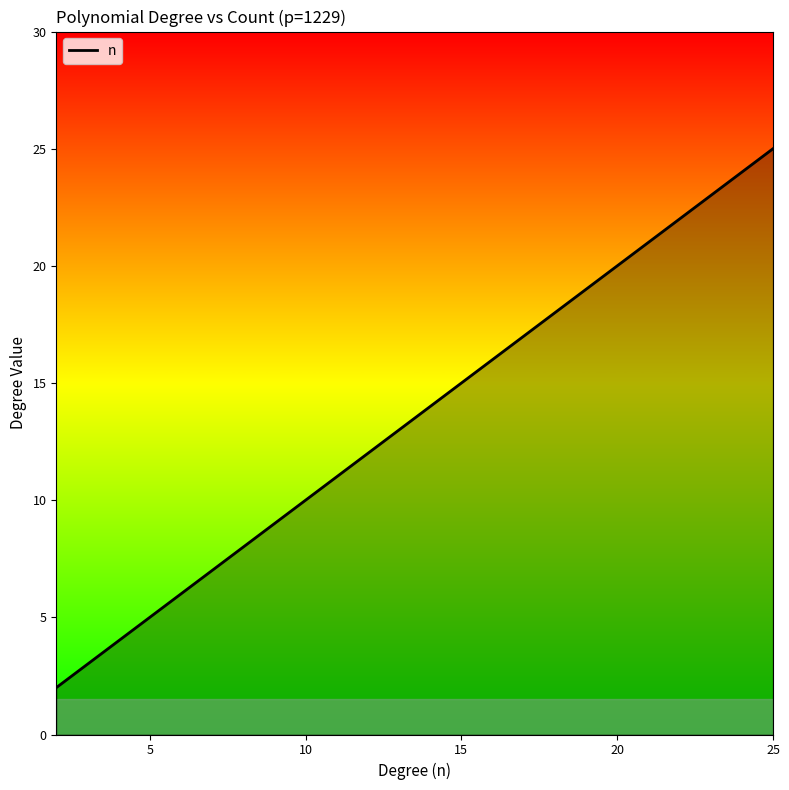

What is the difference between the maximum and minimum values?

23